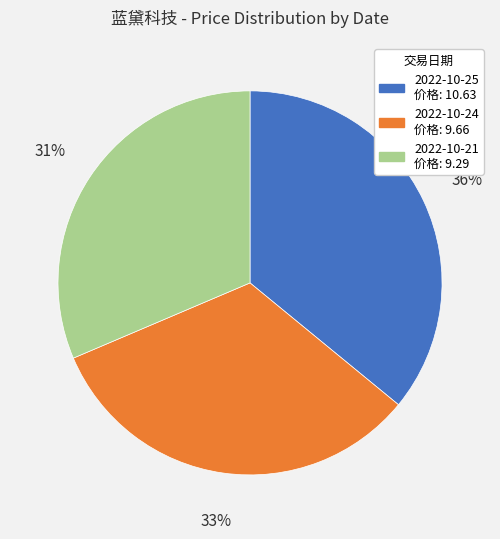

Does any single category account for the majority?

No